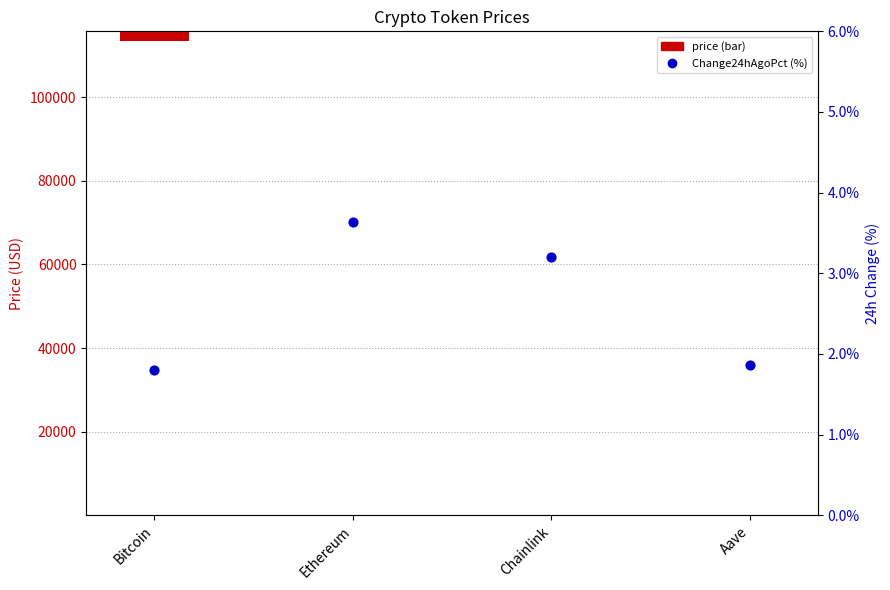

Between Ethereum and Bitcoin, which is larger?

Ethereum